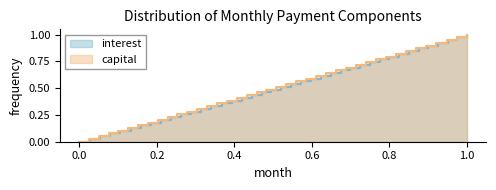

True or false: interest and capital cross at least once.

False